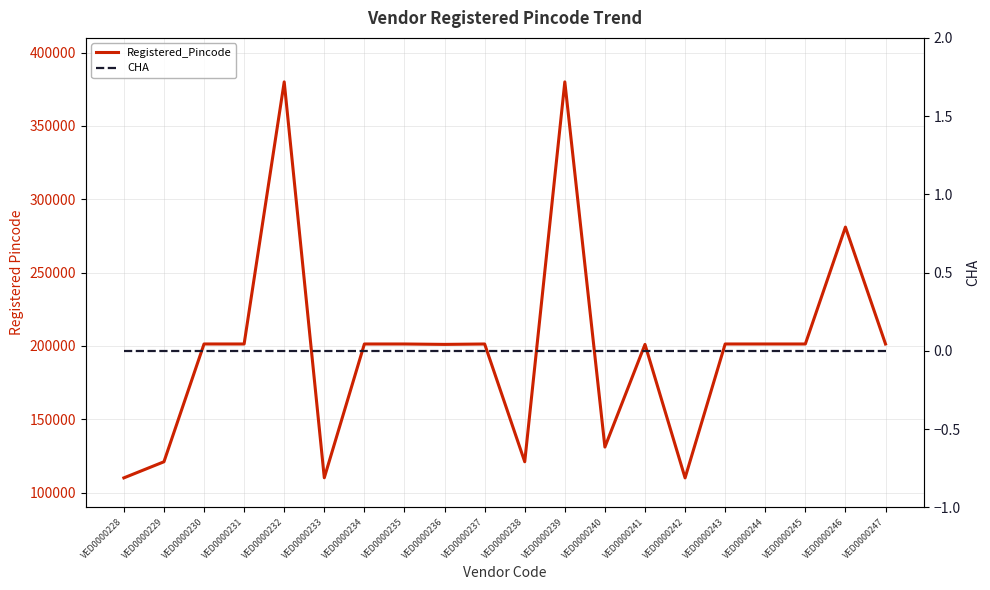

Reading left to right, what are all the values shown in this chart?

Registered_Pincode: VED0000228=110018	VED0000229=121001	VED0000230=201310	VED0000231=201301	VED0000232=380006	VED0000233=110091	VED0000234=201301	VED0000235=201301	VED0000236=201031	VED0000237=201301	VED0000238=121001	VED0000239=380006	VED0000240=131028	VED0000241=201012	VED0000242=110001	VED0000243=201306	VED0000244=201304	VED0000245=201305	VED0000246=281001	VED0000247=201301
CHA: VED0000228=0	VED0000229=0	VED0000230=0	VED0000231=0	VED0000232=0	VED0000233=0	VED0000234=0	VED0000235=0	VED0000236=0	VED0000237=0	VED0000238=0	VED0000239=0	VED0000240=0	VED0000241=0	VED0000242=0	VED0000243=0	VED0000244=0	VED0000245=0	VED0000246=0	VED0000247=0